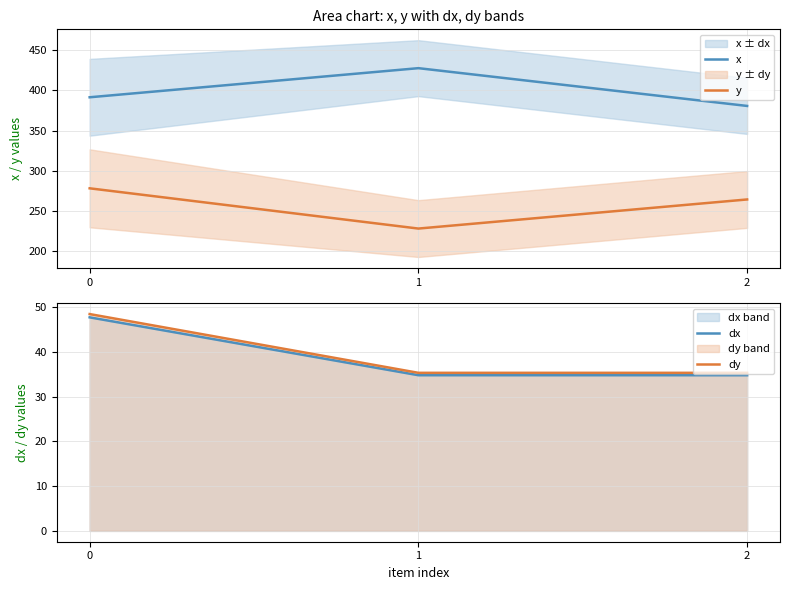

What is the difference between the maximum and minimum values in the dx series?

12.9